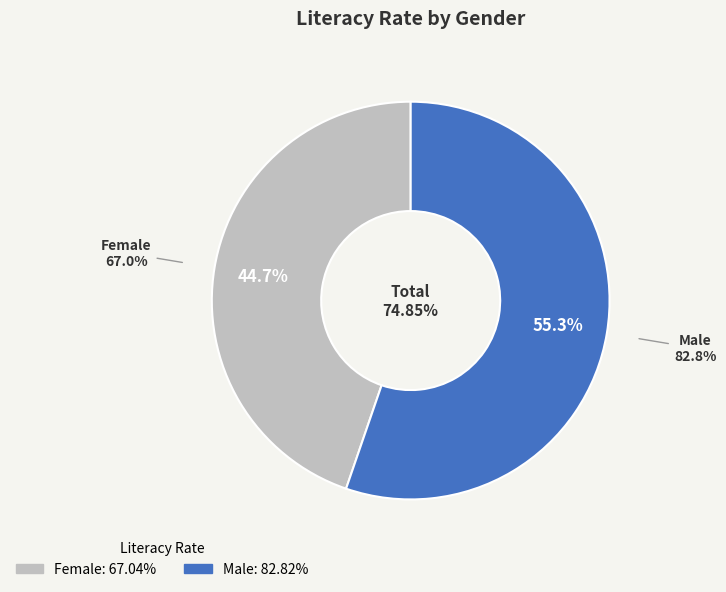

Does any single category account for the majority?

Yes